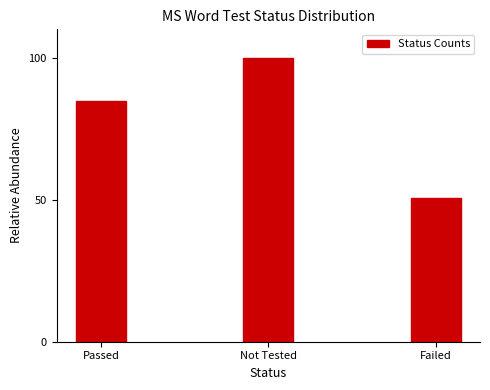

Reading left to right, what are all the values shown in this chart?

Passed=84.7	Not Tested=100.0	Failed=50.6